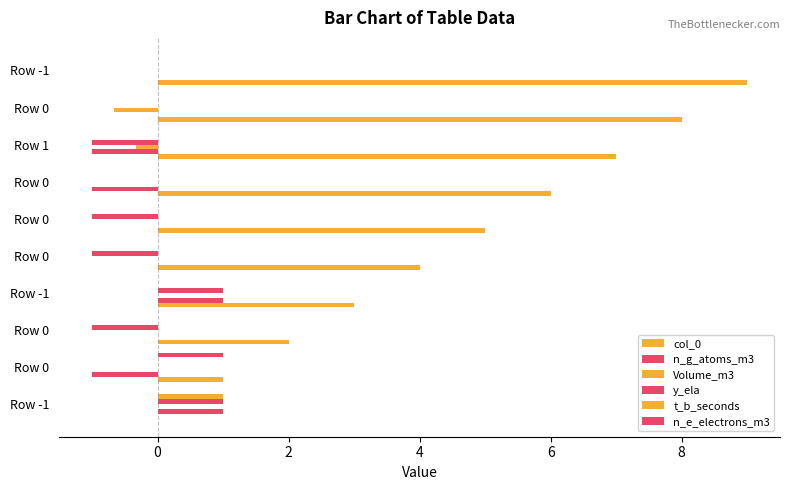

How many categories are shown in the chart?

10